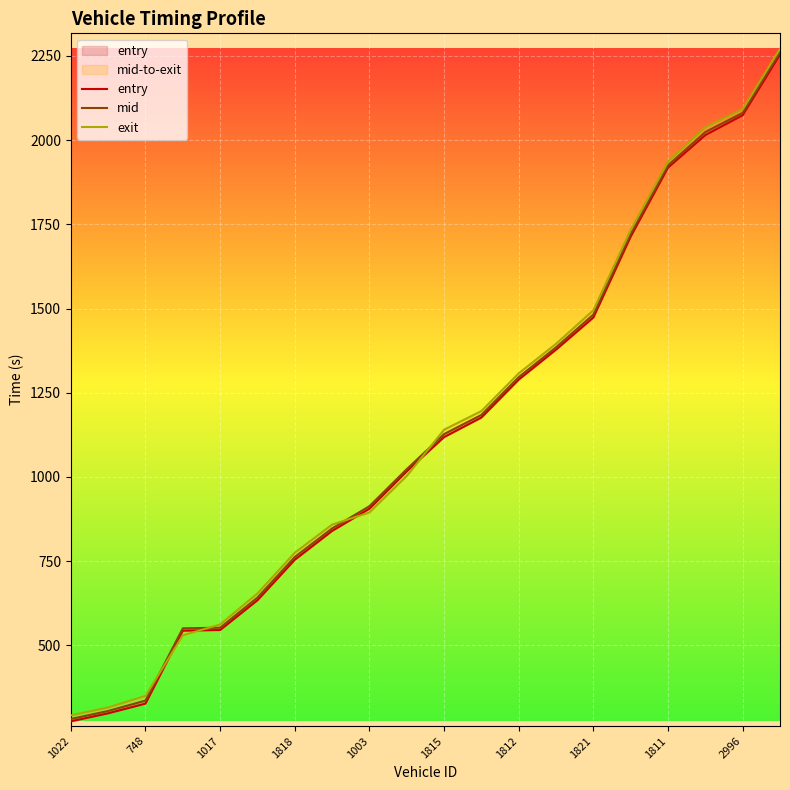

True or false: entry and mid cross at least once.

False